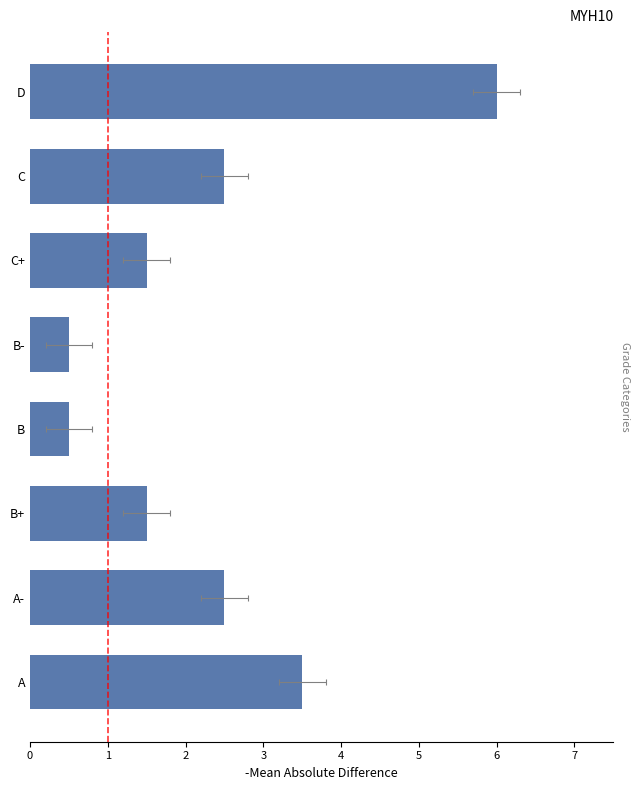

What is the sum of all values?

18.5